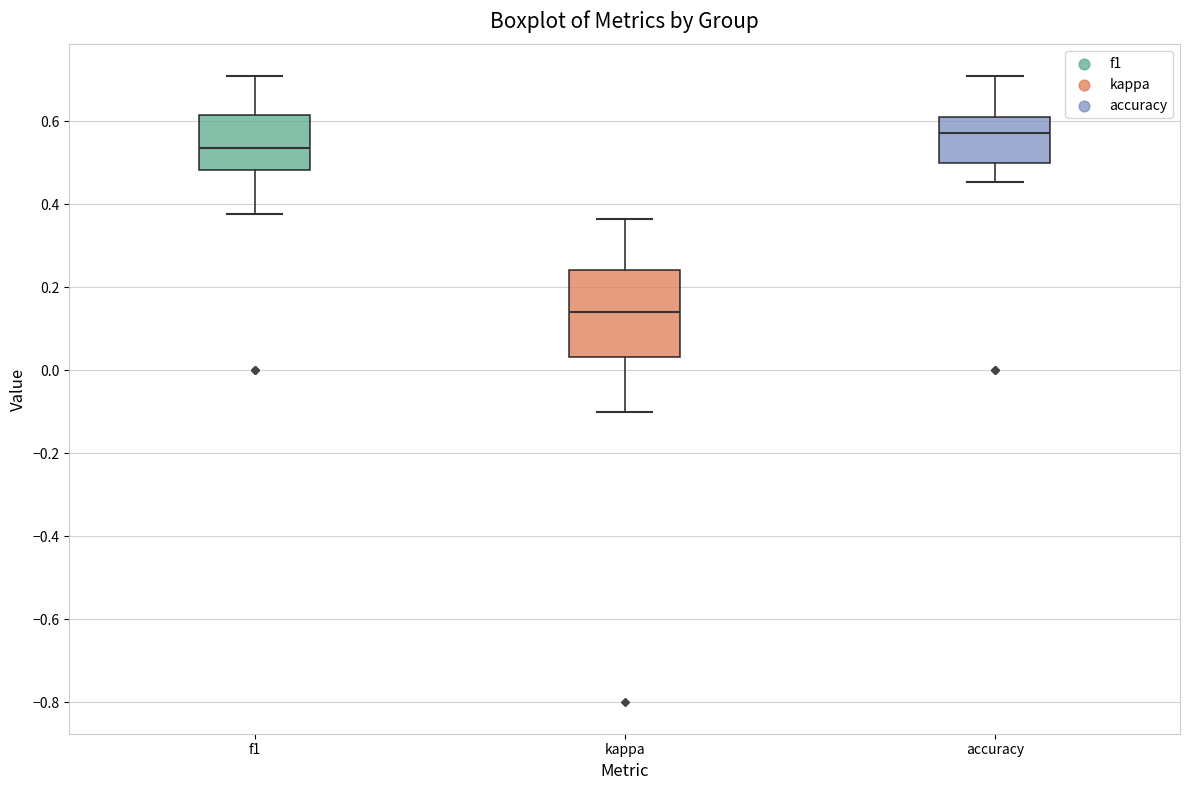

Comparing the boxes themselves (not the whiskers), which one is the tallest?

kappa